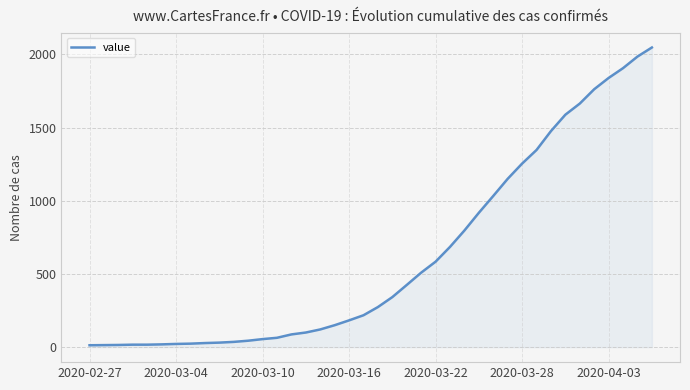

What is the maximum value shown in the chart?

2047